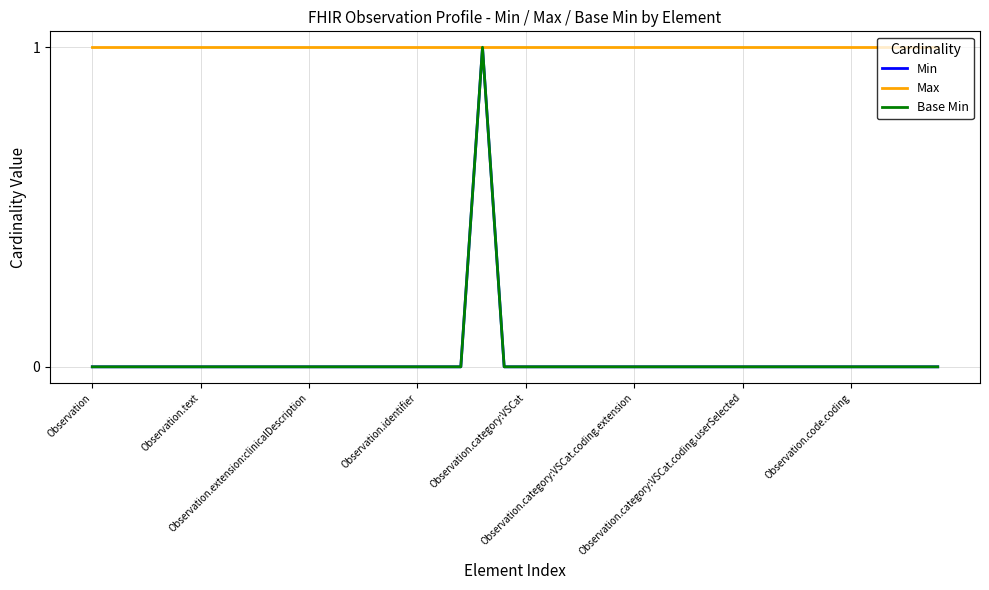

At how many categories does at least one series exceed 0?

40